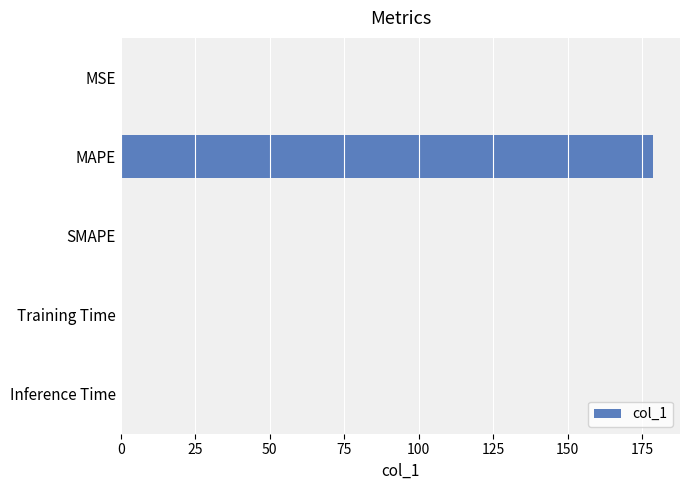

Count the number of categories in the chart.

5